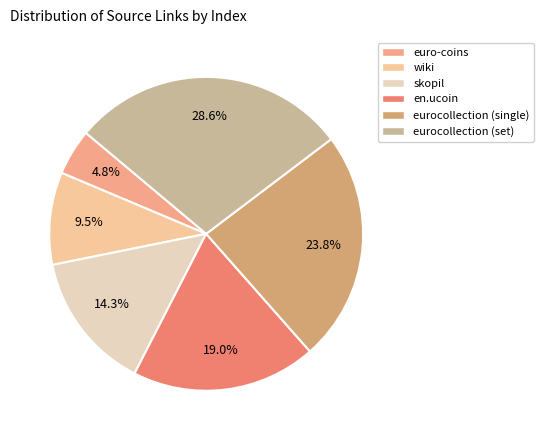

Is euro-coins the majority of the pie?

No